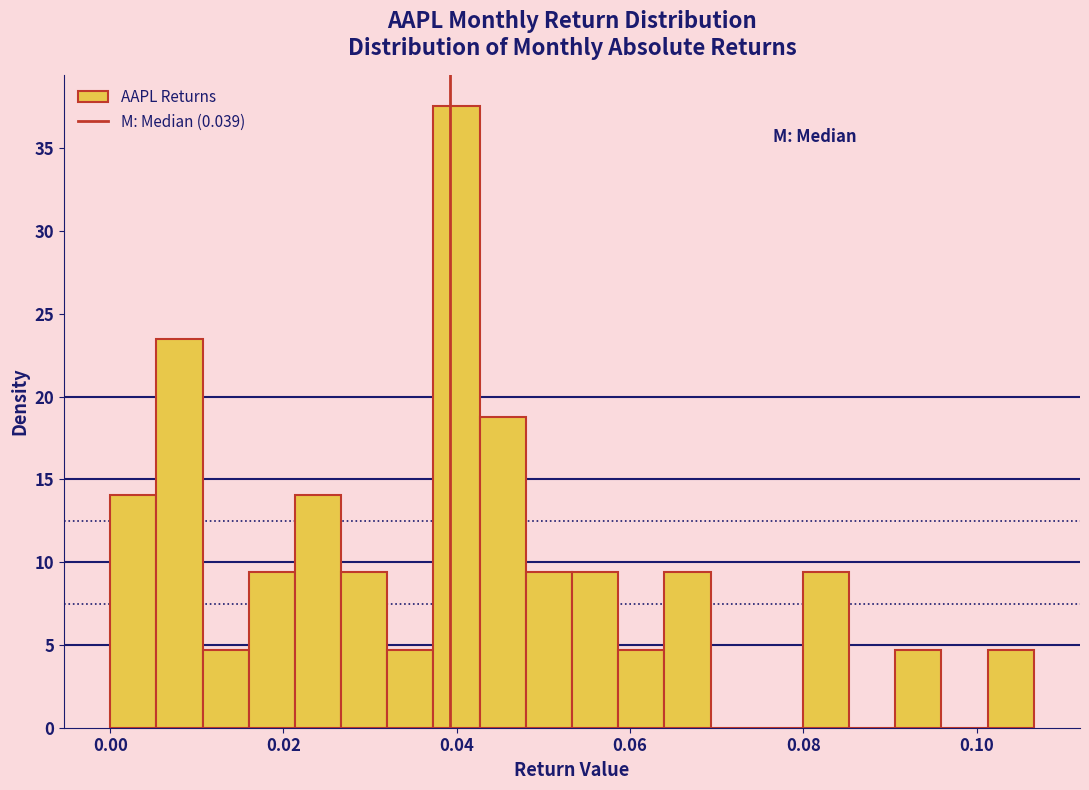

Around what value on the x-axis is the tallest bar? Give the approximate position of its centre, as read against the axis.

0.040